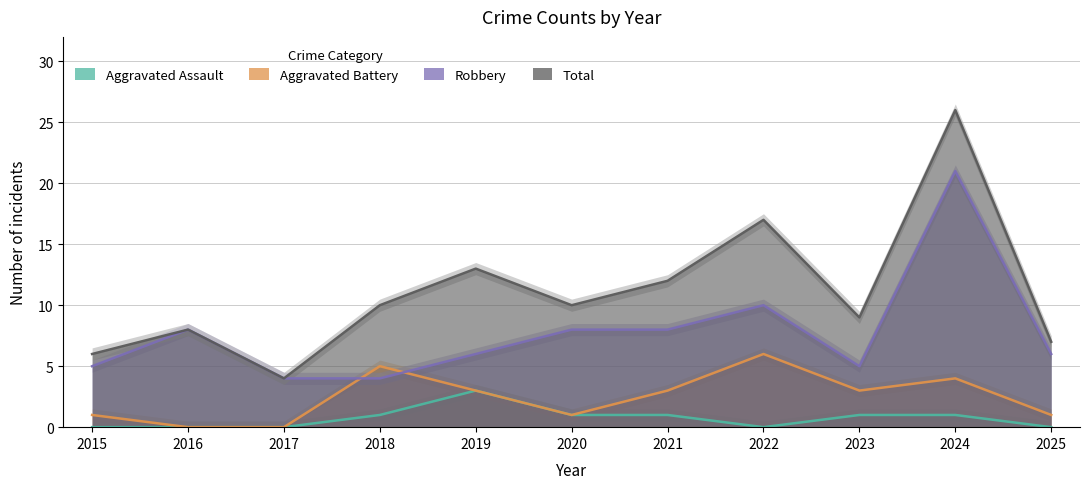

Rank the series at 2023 from highest to lowest value.

Total, Robbery, Aggravated Battery, Aggravated Assault